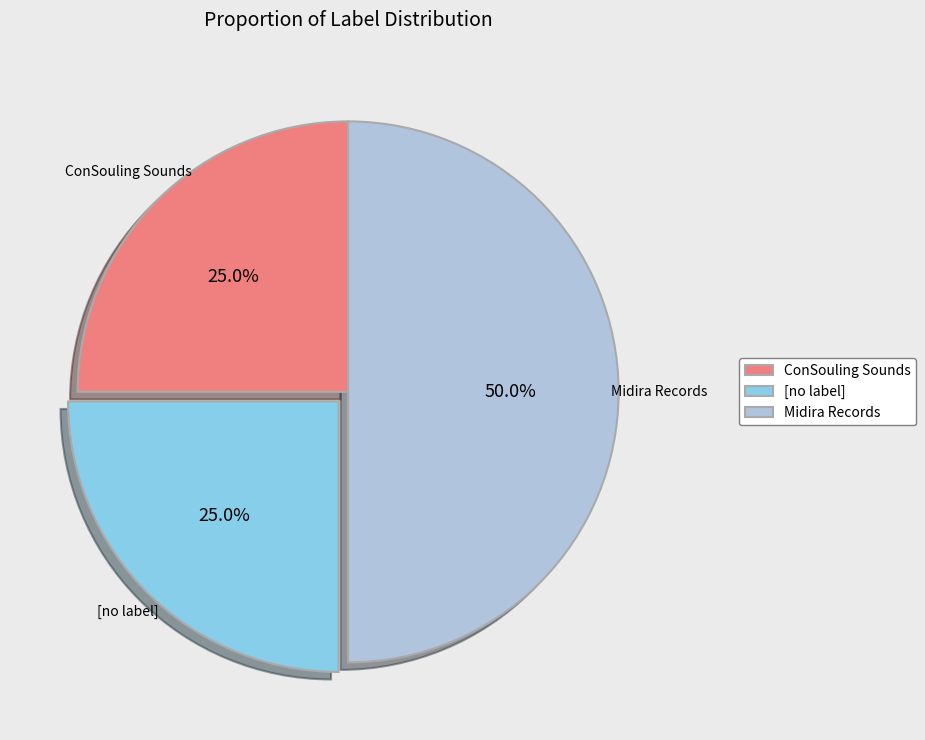

Which has a higher value, Midira Records or [no label]?

Midira Records